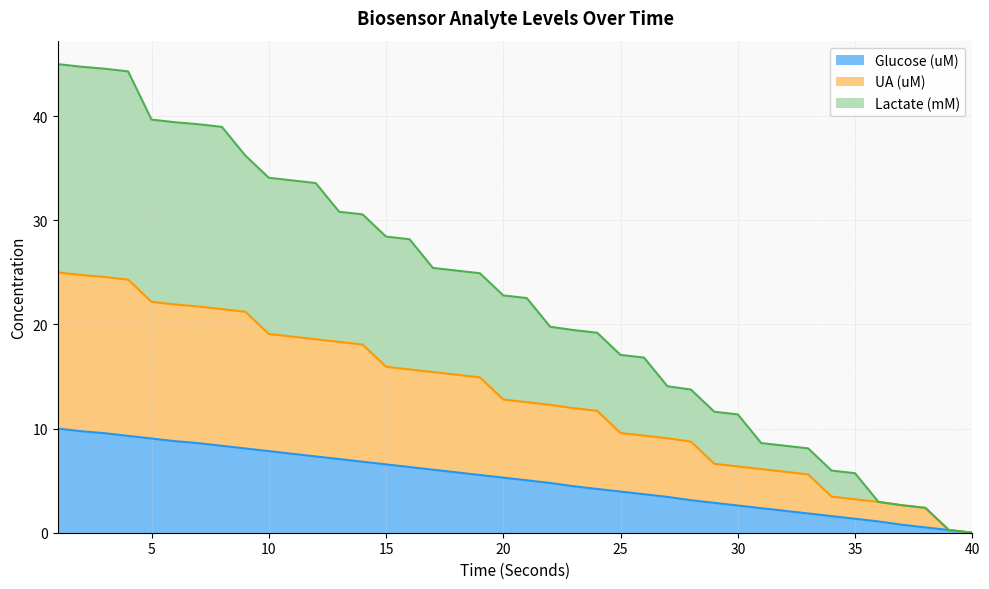

True or false: Lactate (mM) and UA (uM) intersect in this chart.

False